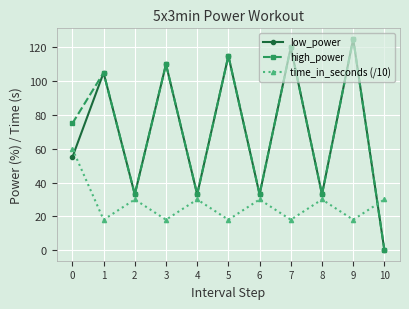

Where is the first local maximum for low_power?

1